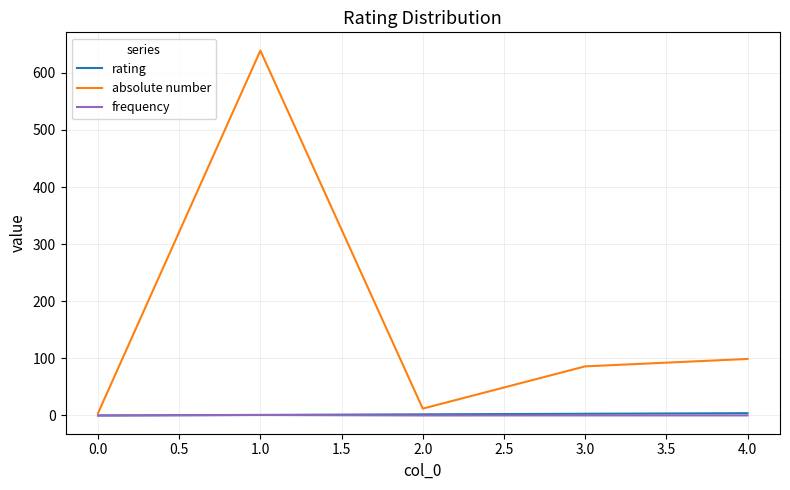

Does the chart display data point markers on the line(s)?

No